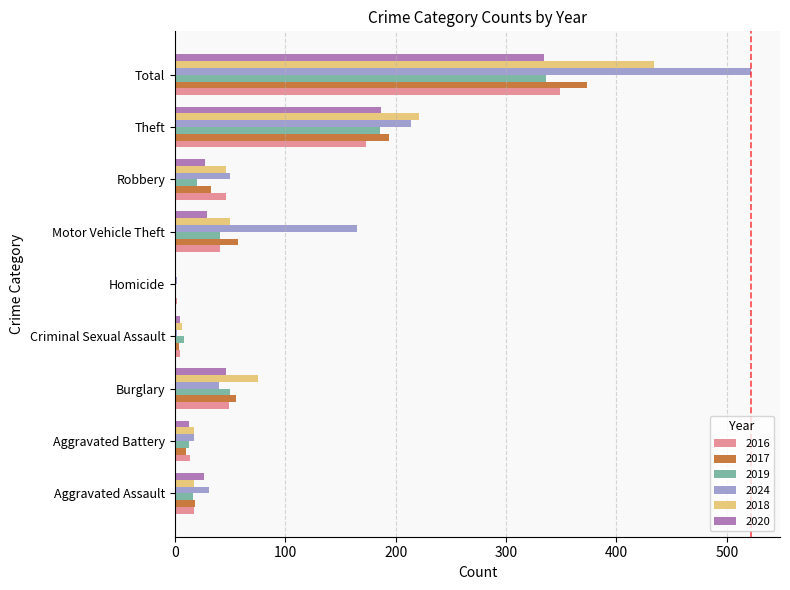

What is the sum of all 2020 values?

668